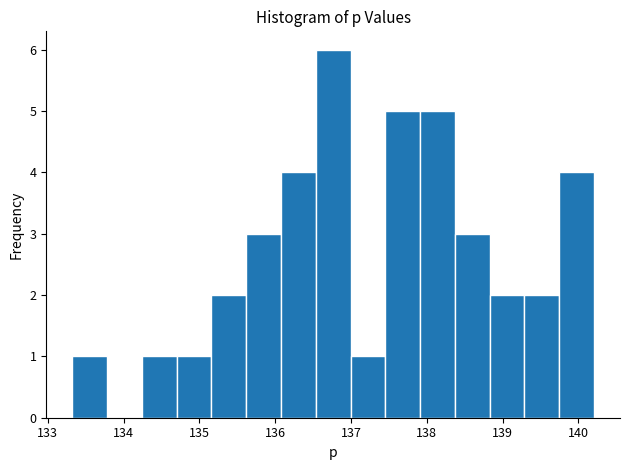

Reading left to right, transcribe this chart: for each bar, give the range it covers on the x-axis and its height. Neither the bar edges nor the heights are printed on the chart, so give them approximately, as read against the axes.

133.3 to 133.8: 1
133.8 to 134.2: 0
134.2 to 134.7: 1
134.7 to 135.2: 1
135.2 to 135.6: 2
135.6 to 136.1: 3
136.1 to 136.5: 4
136.5 to 137.0: 6
137.0 to 137.5: 1
137.5 to 137.9: 5
137.9 to 138.4: 5
138.4 to 138.8: 3
138.8 to 139.3: 2
139.3 to 139.7: 2
139.7 to 140.2: 4